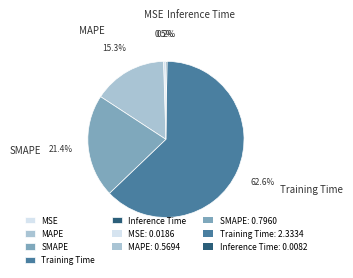

Which has a higher value, MAPE or SMAPE?

SMAPE